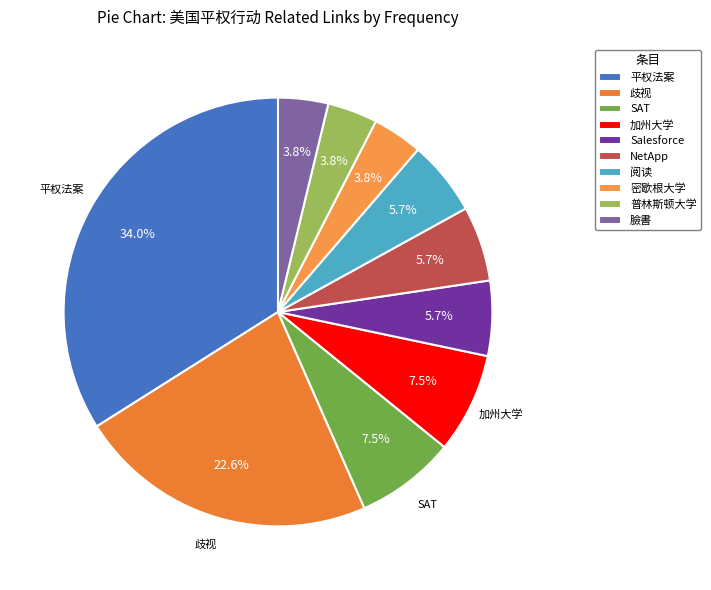

Count the number of slices in the pie.

10